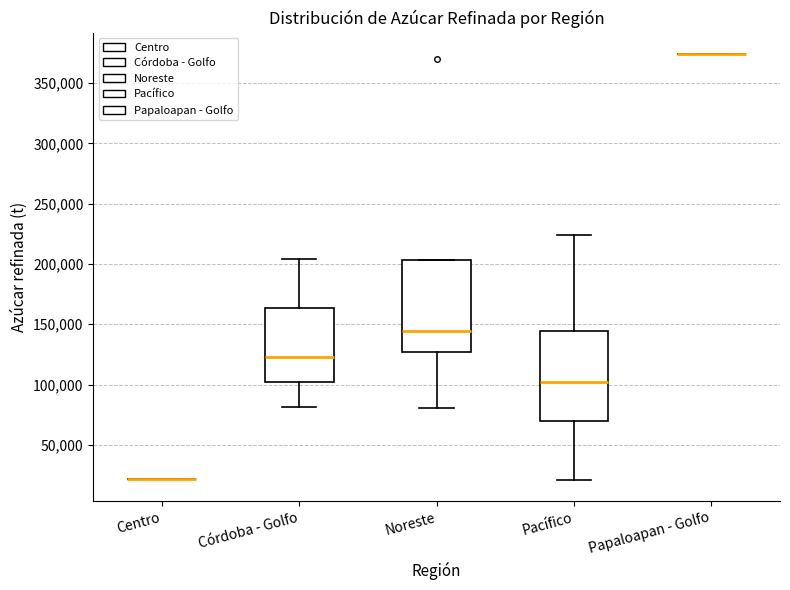

Reading left to right, read every box against the y-axis: the position of its median line, the range the box covers, and the ends of its whiskers. The values are not printed on the chart, so give them approximately, as read against the axis.

Centro: box collapsed to a line at 20000, whiskers 20000 to 20000
Córdoba - Golfo: median 125000, box 100000 to 165000, whiskers 80000 to 205000
Noreste: median 145000, box 125000 to 205000, whiskers 80000 to 205000
Pacífico: median 100000, box 70000 to 145000, whiskers 20000 to 225000
Papaloapan - Golfo: box collapsed to a line at 375000, whiskers 375000 to 375000